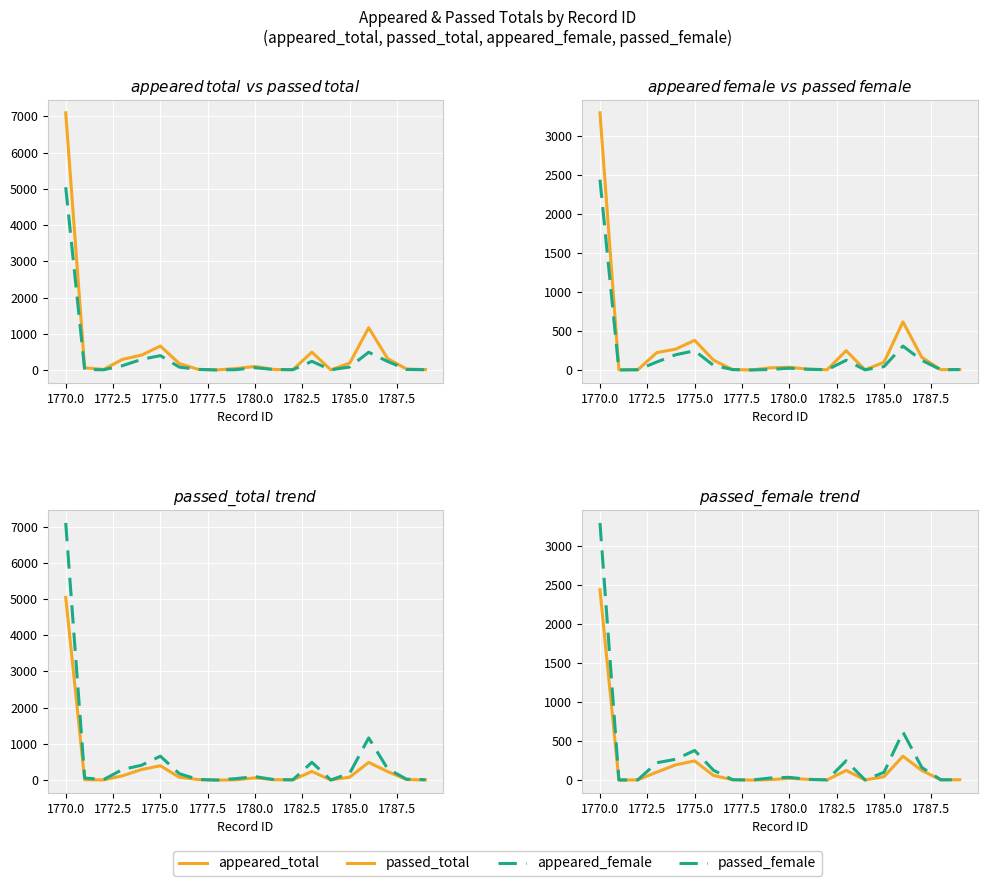

How many interior local valleys does the passed_total series have?

4